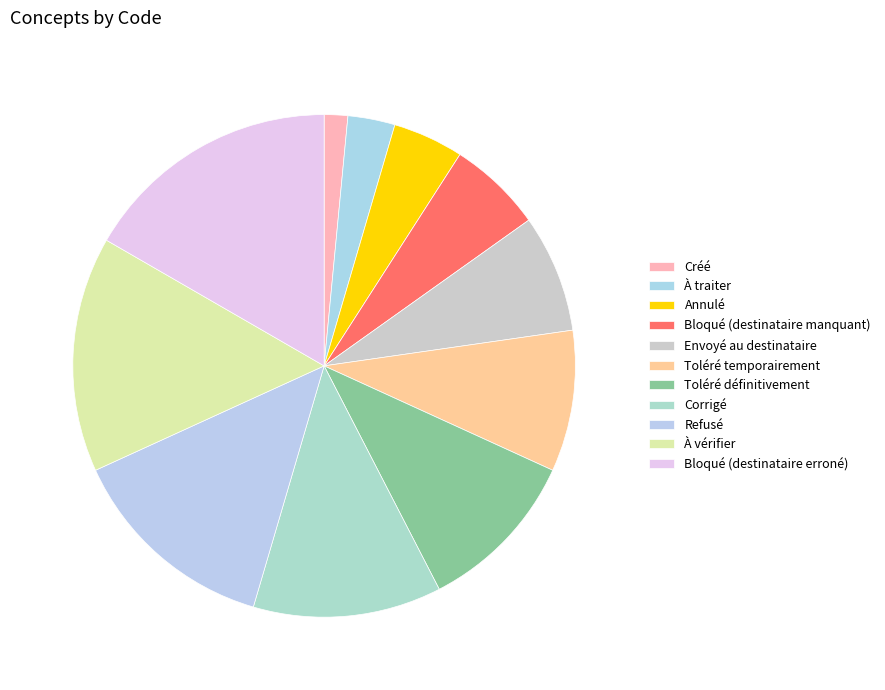

To the nearest percent, what portion does À vérifier represent?

15%